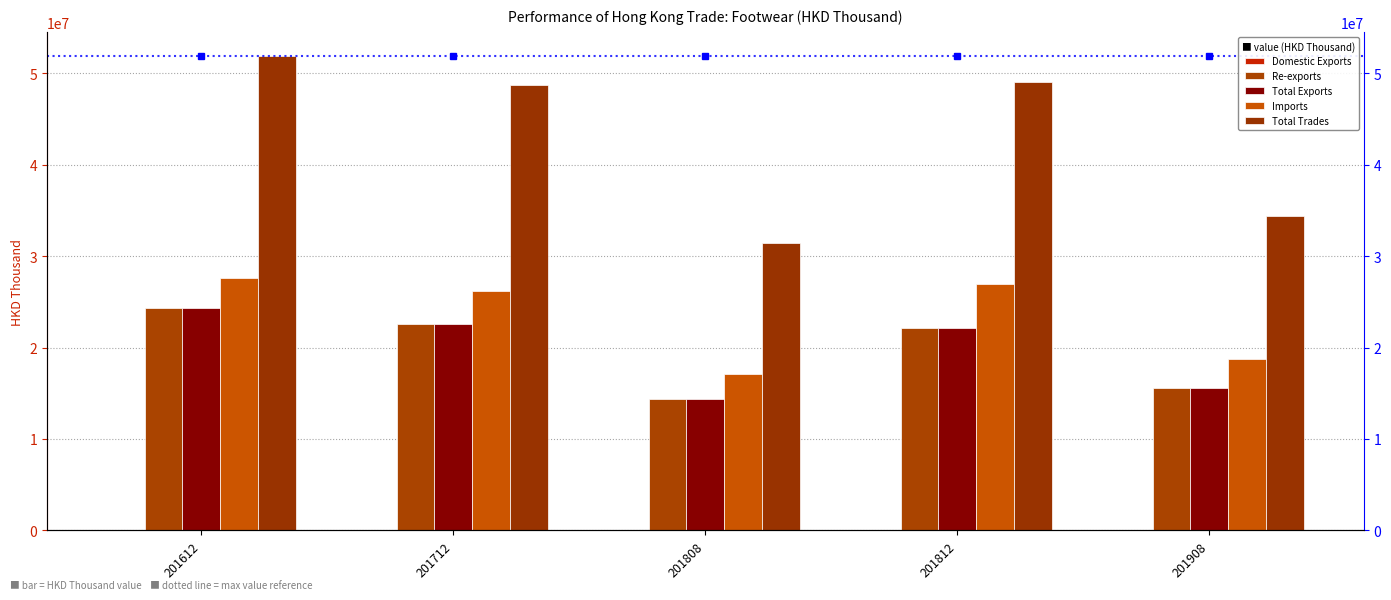

What is the difference between the maximum and minimum values in the Imports series?

10506118.8